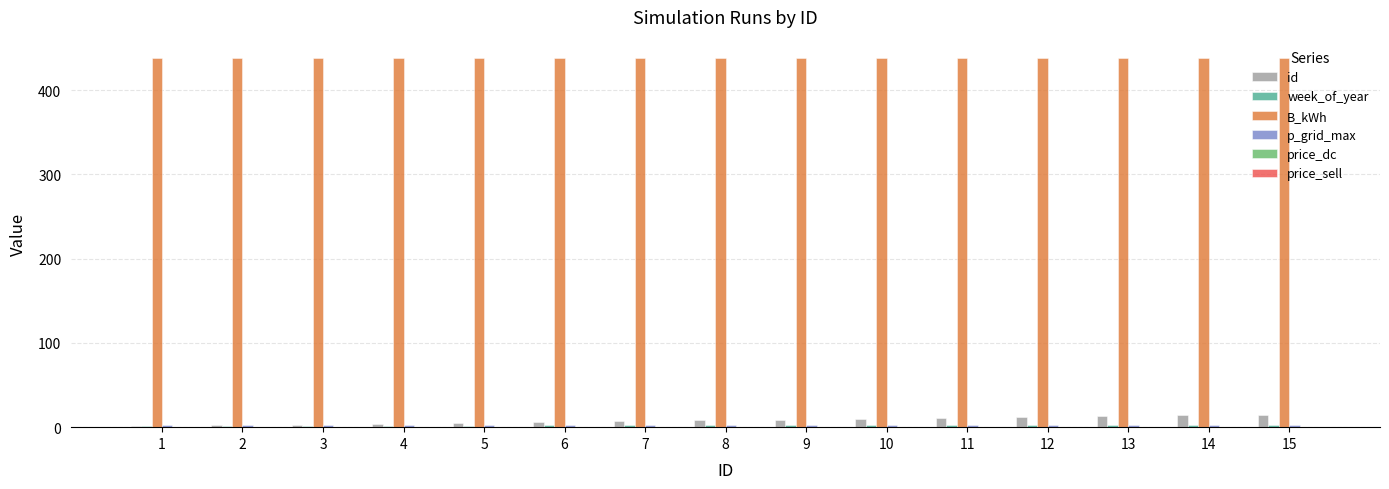

What is the greatest value displayed?

438.0